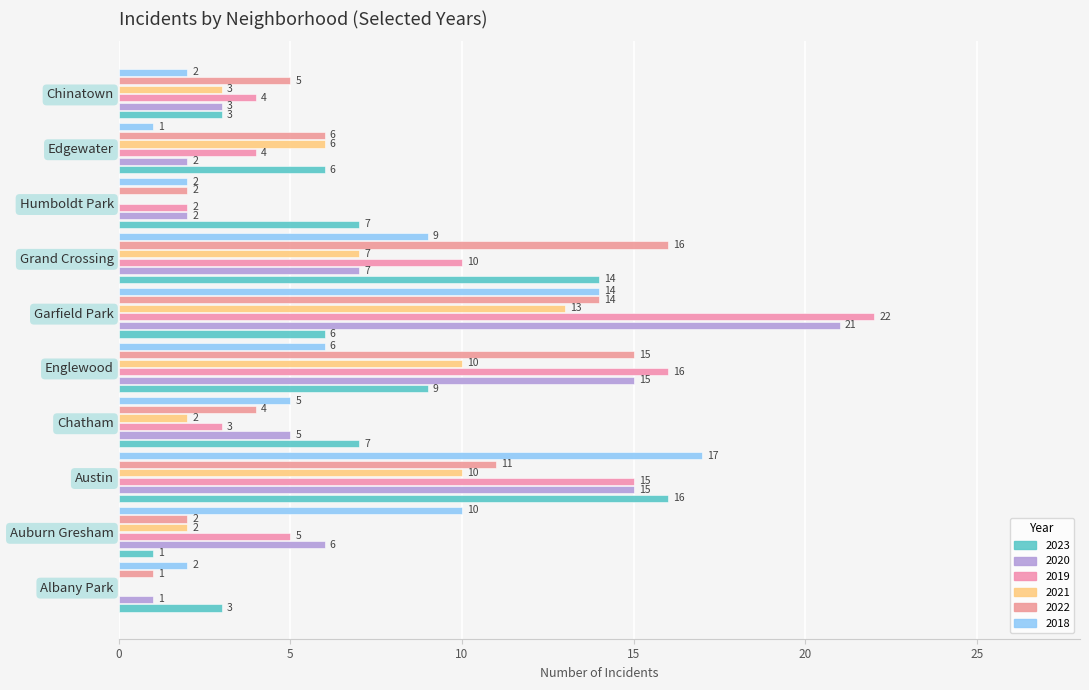

Which series changed the most between Albany Park and Grand Crossing?

2022